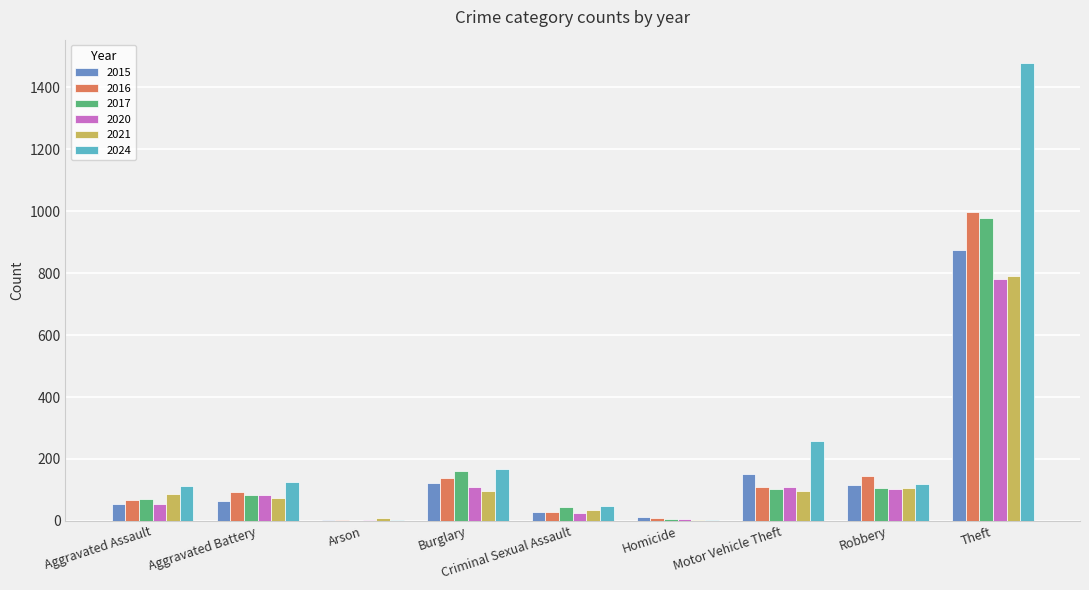

At which category is the sum across all series the highest?

Theft